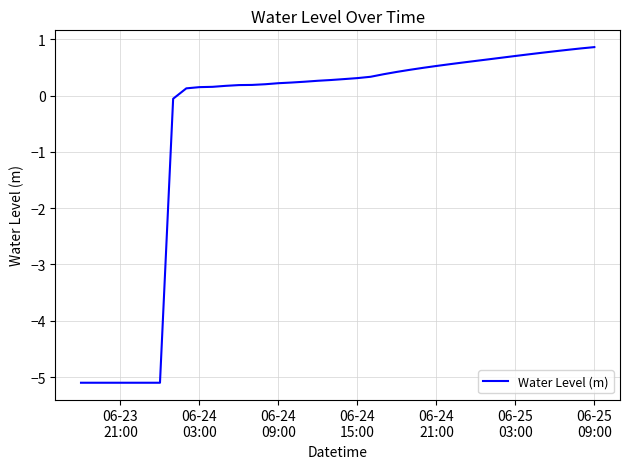

What is the sum of all values?

-21.5